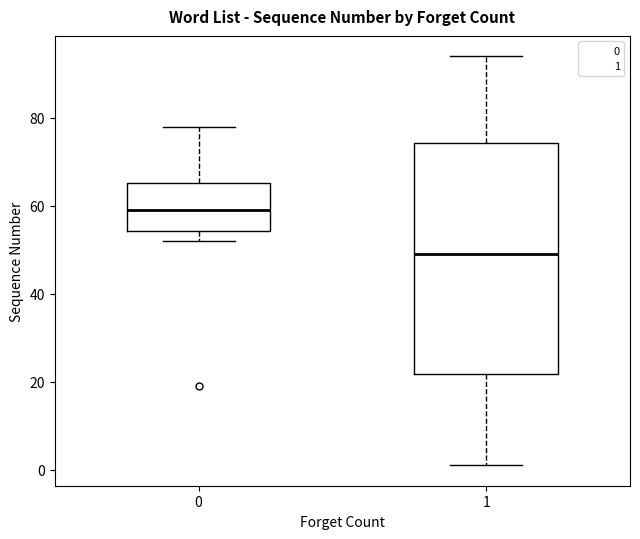

Comparing the boxes themselves (not the whiskers), which one is the tallest?

1